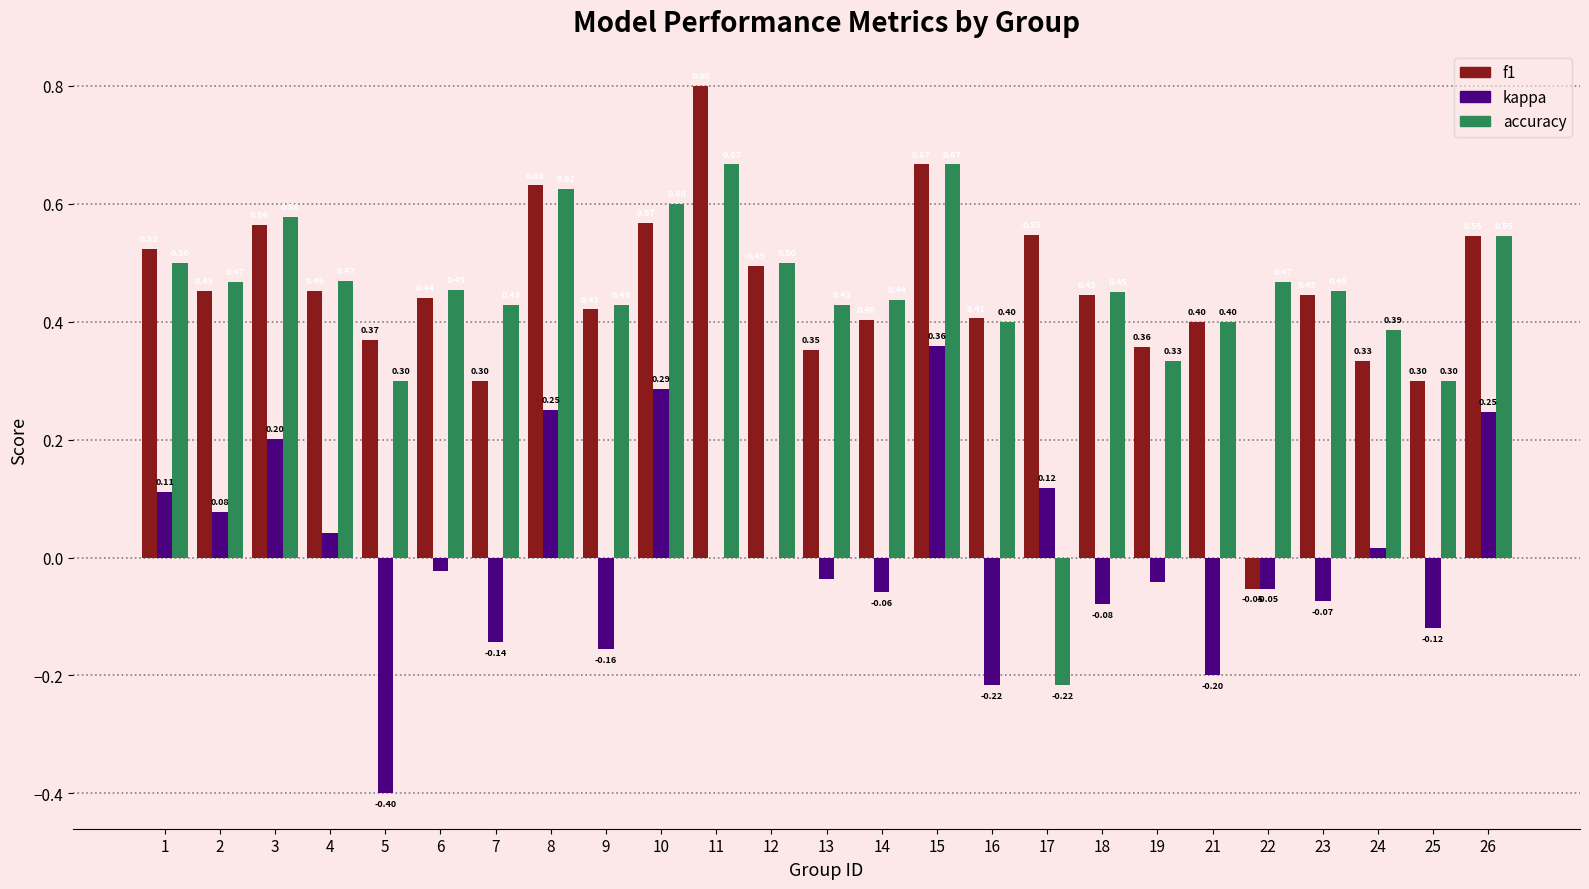

What is the spread (max minus min) of values at 26?

0.3